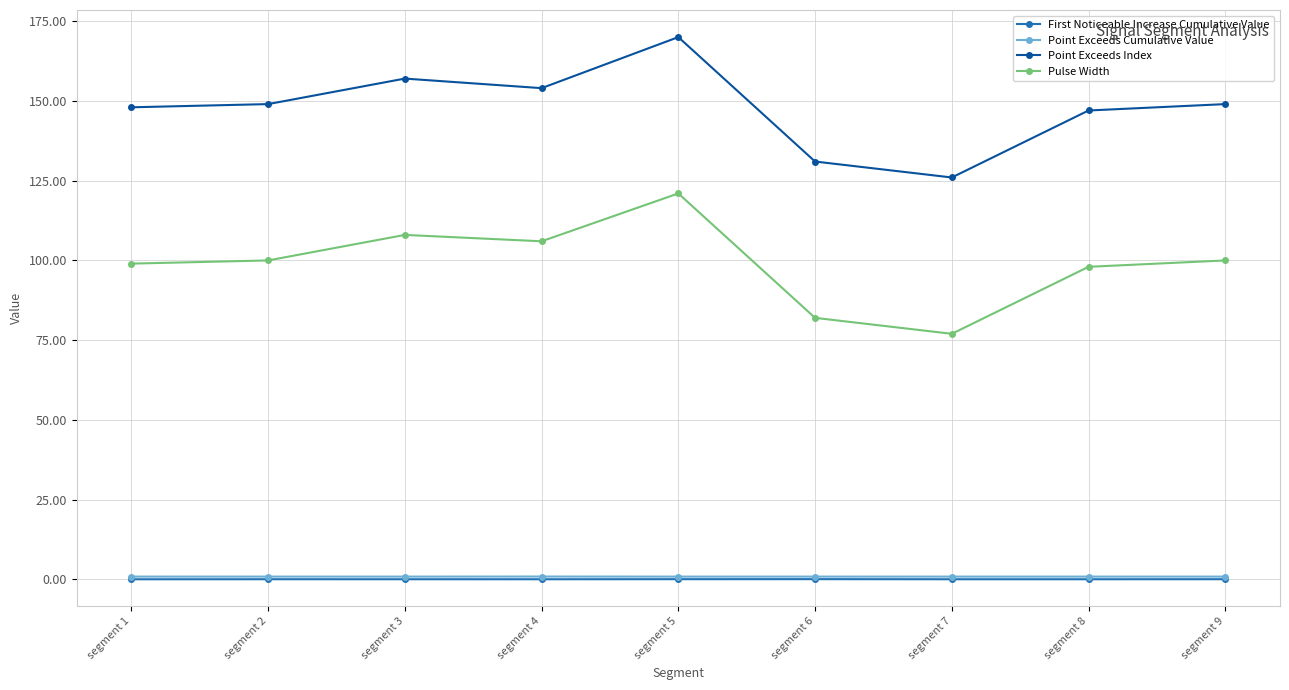

What is the greatest value displayed?

170.0